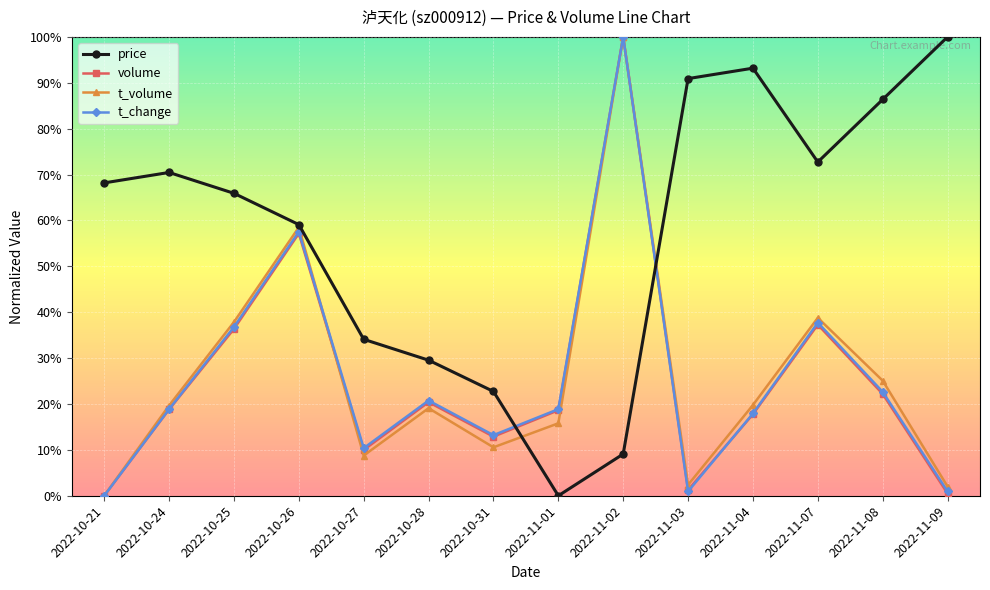

True or false: t_change and price cross at least once.

True